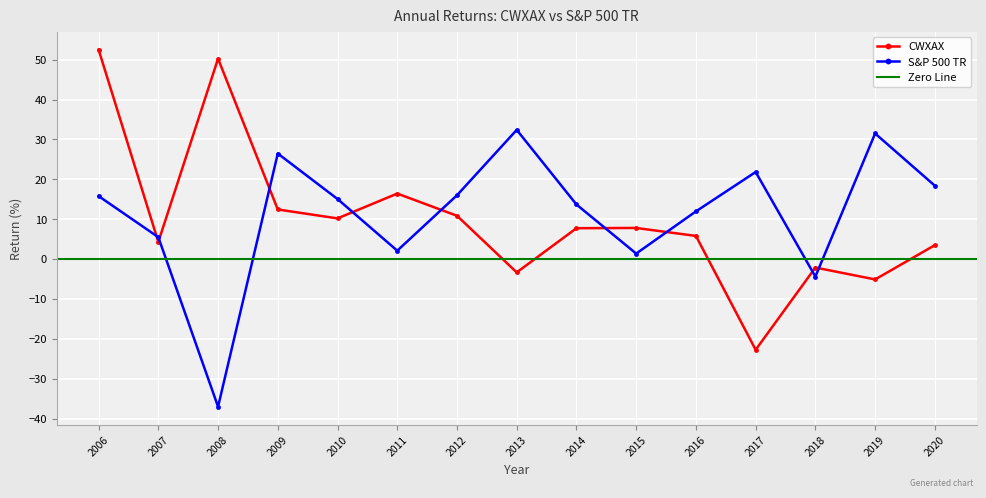

Rank the series at 2012 from lowest to highest value.

CWXAX, S&P 500 TR